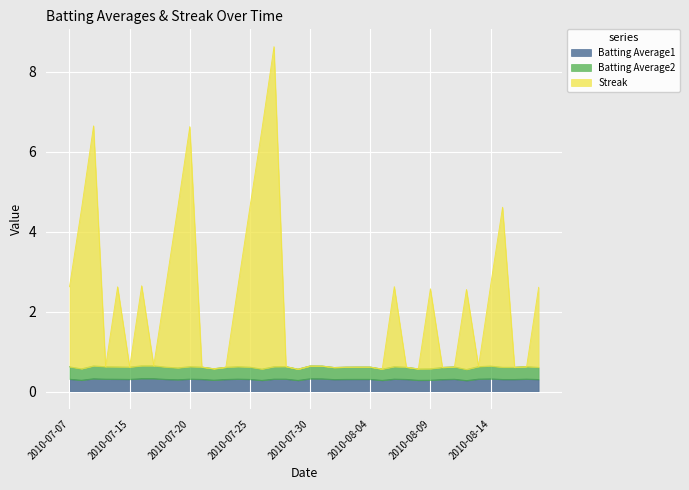

True or false: Streak and Batting Average1 cross at least once.

False